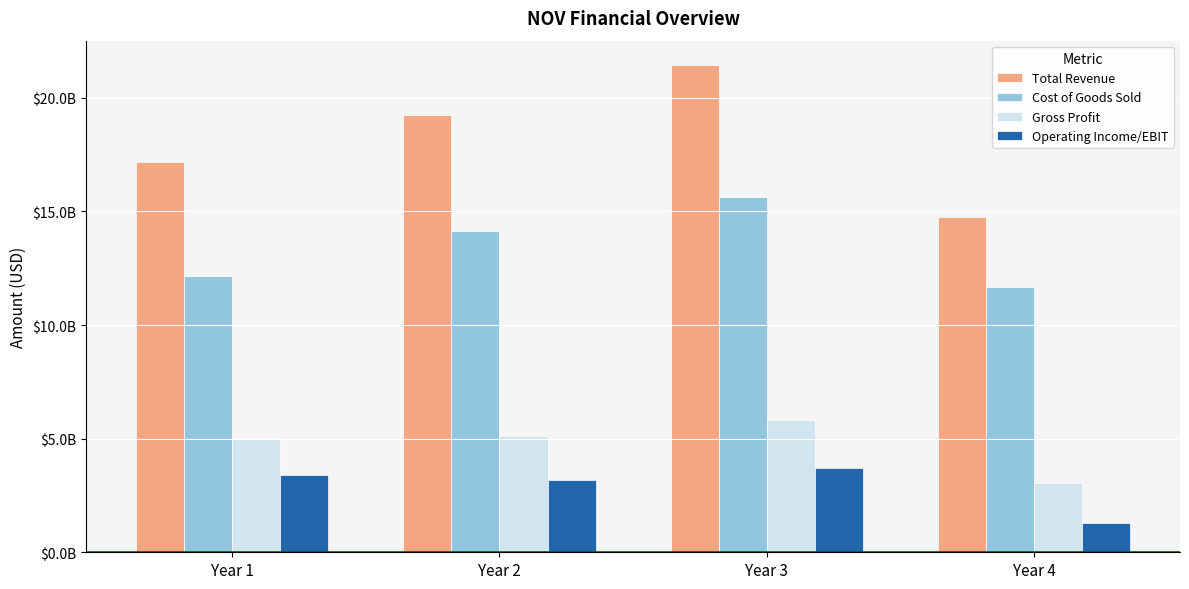

Which series has the widest spread of values?

Total Revenue